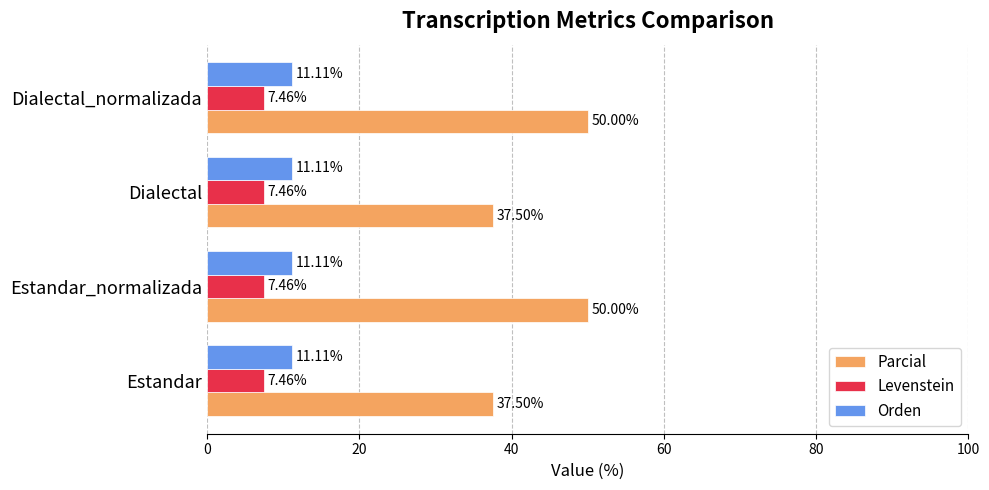

What is the difference between the highest and lowest values at Estandar_normalizada?

42.5